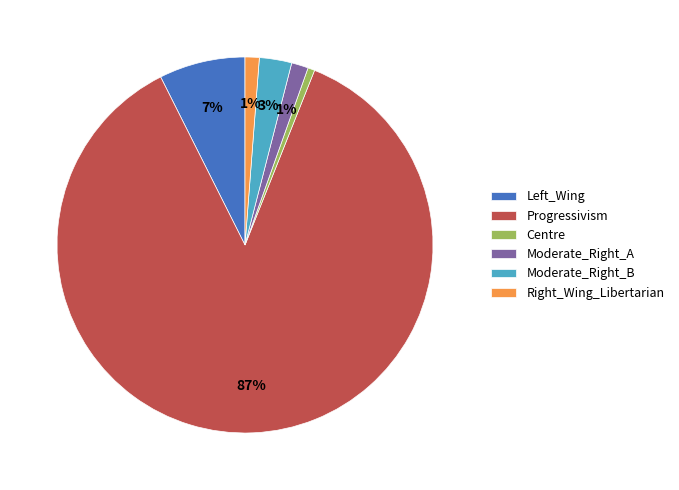

Is there any slice that represents more than half of the pie?

Yes